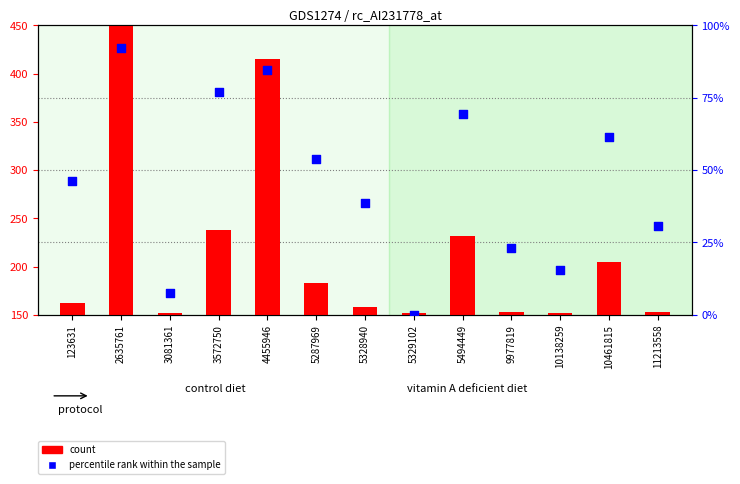

Which series contains the highest Y value?

count